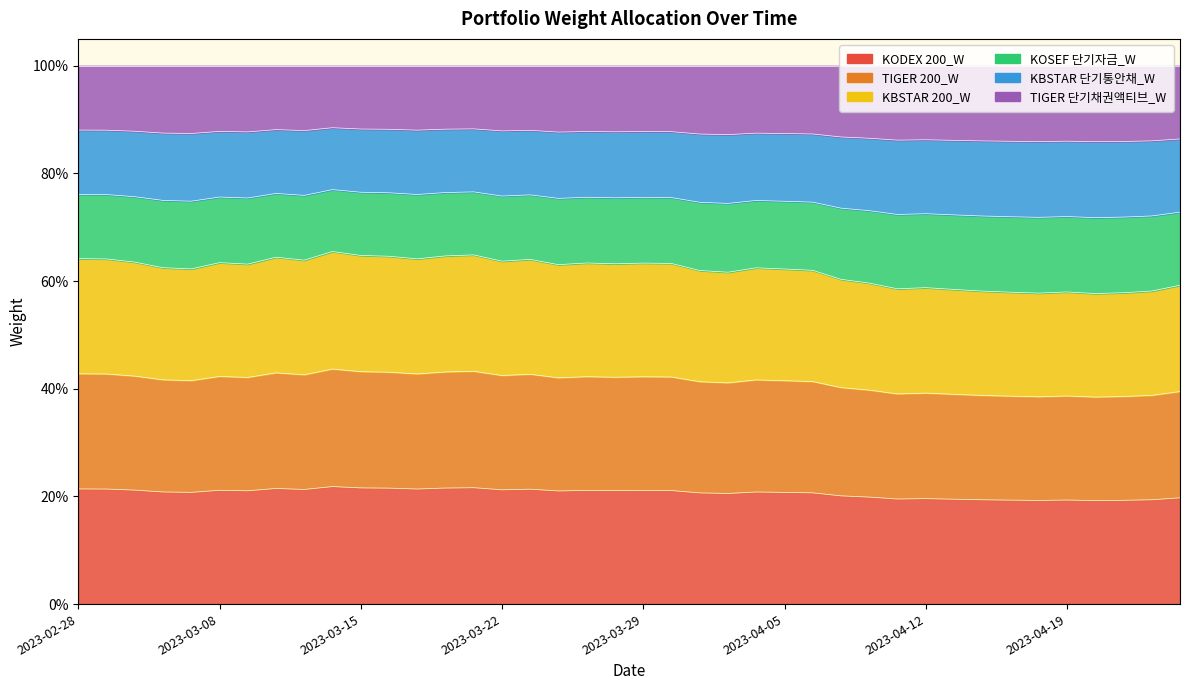

True or false: KODEX 200_W and TIGER 200_W cross at least once.

False